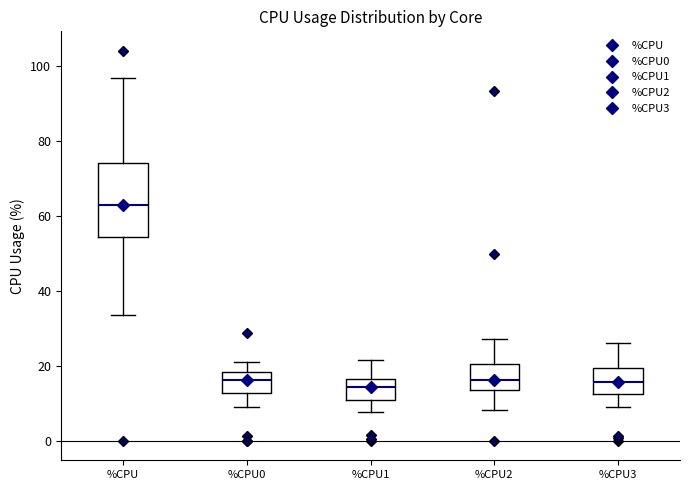

Which box is the tallest, from its lower edge to its upper edge?

%CPU